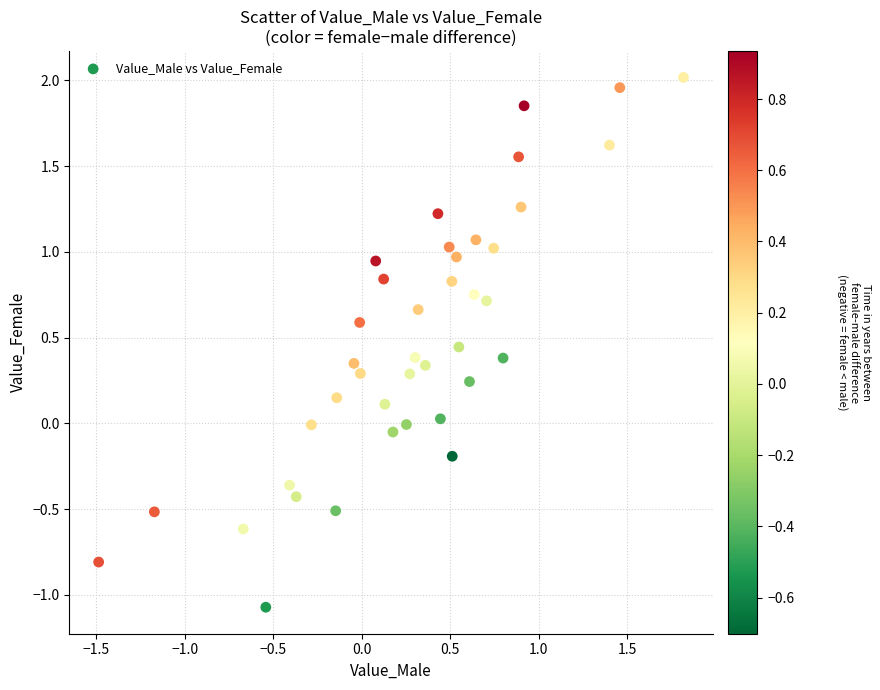

What is the range of Y values (max minus min)?

3.1